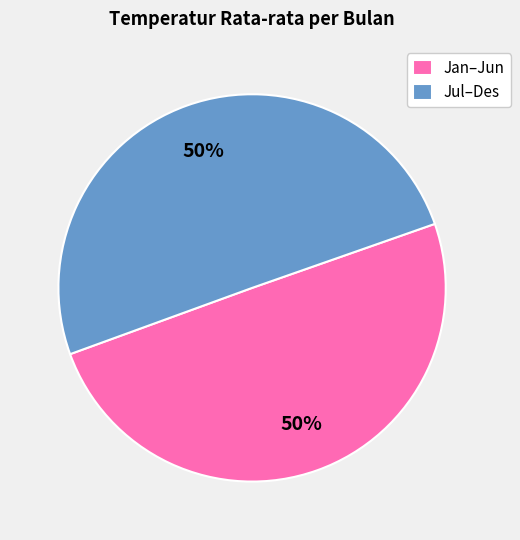

The Jan–Jun slice represents 50% of the pie. True or false?

True